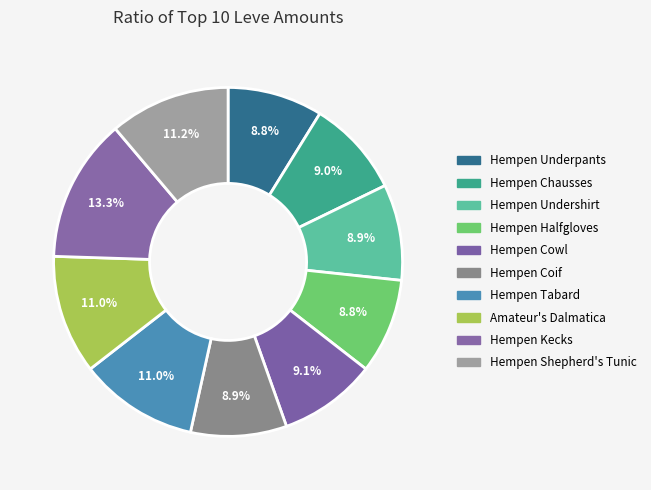

How many slices are in this pie chart?

10